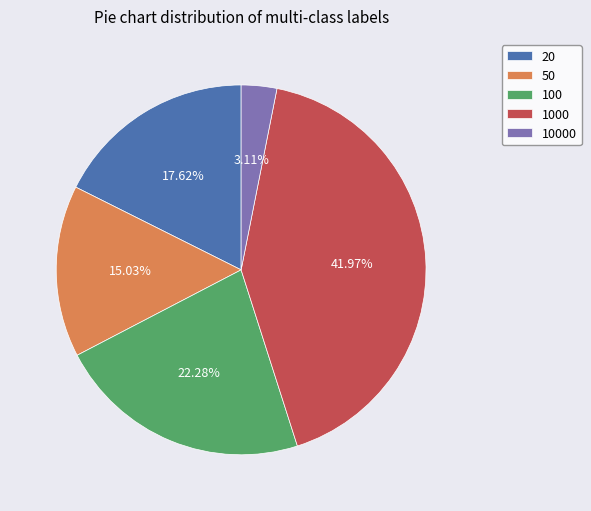

Combined, what portion of the pie is 10000 and 50?

18.1%